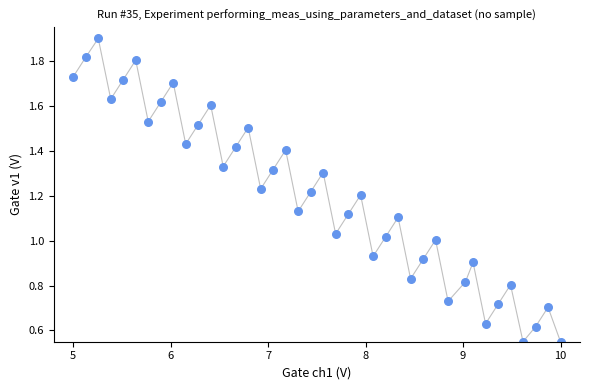

What is the range of X values (max minus min)?

5.0